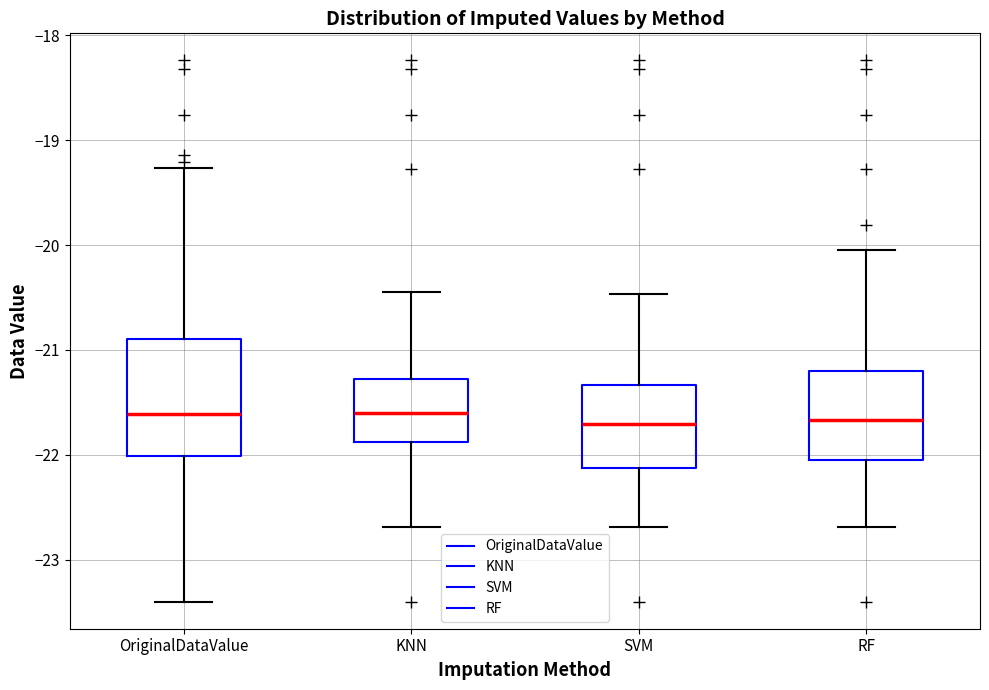

Reading left to right, read every box against the y-axis: the position of its median line, the range the box covers, and the ends of its whiskers. The values are not printed on the chart, so give them approximately, as read against the axis.

OriginalDataValue: median -21.6, box -22.0 to -20.9, whiskers -23.4 to -19.3
KNN: median -21.6, box -21.9 to -21.3, whiskers -22.7 to -20.4
SVM: median -21.7, box -22.1 to -21.3, whiskers -22.7 to -20.5
RF: median -21.7, box -22.0 to -21.2, whiskers -22.7 to -20.0